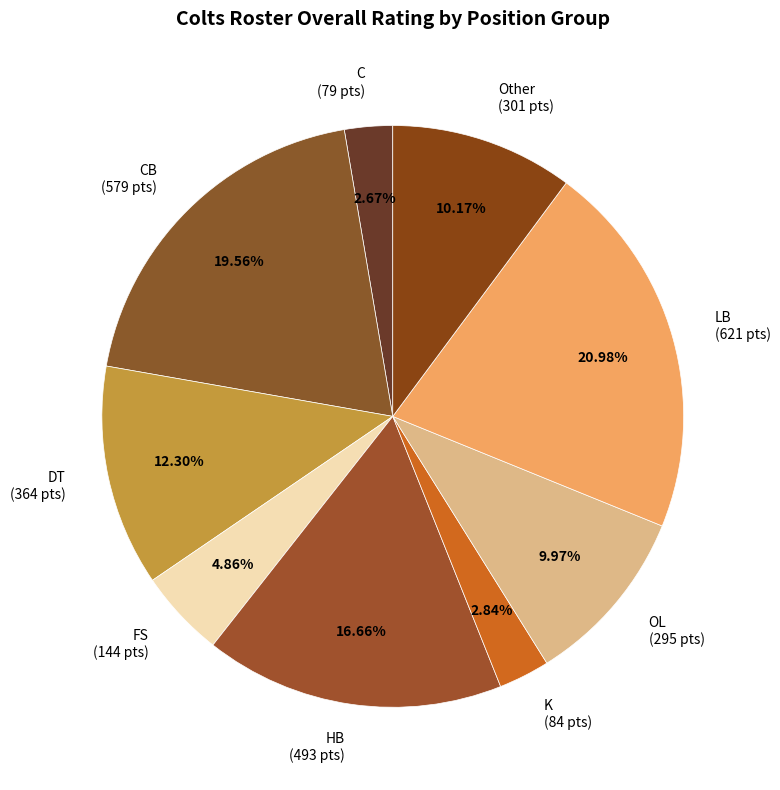

Between OL (295 pts) and C (79 pts), which is larger?

OL (295 pts)